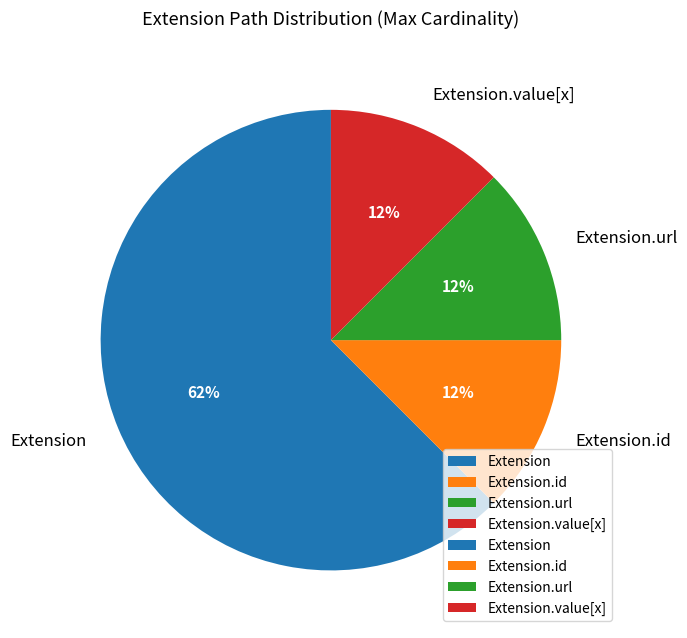

True or false: Extension accounts for 8% of the total.

False